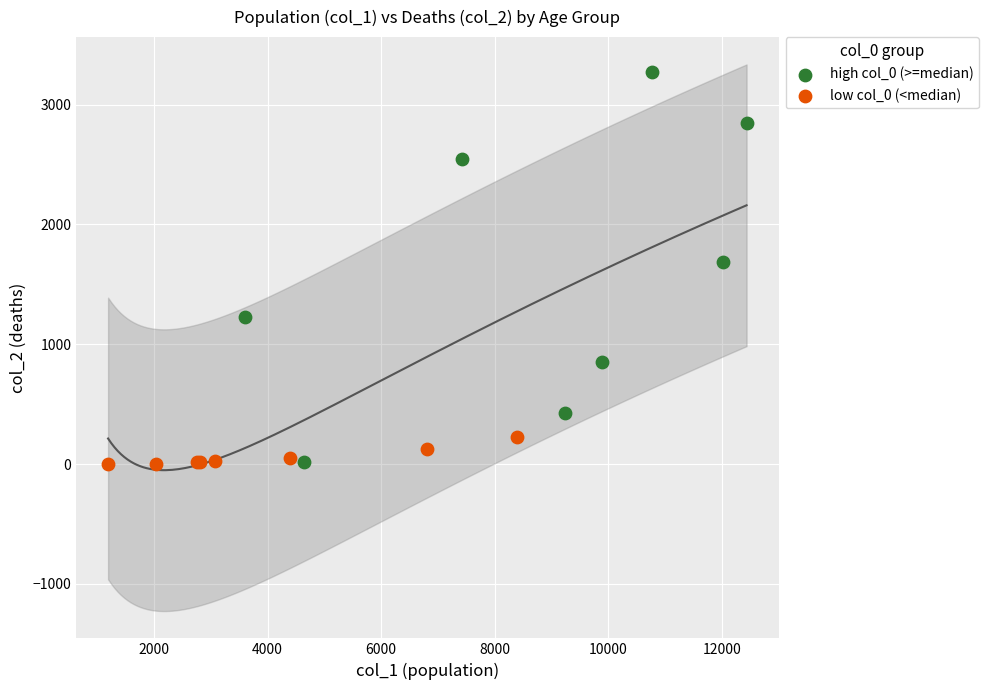

Which series contains the highest Y value?

high col_0 (>=median)